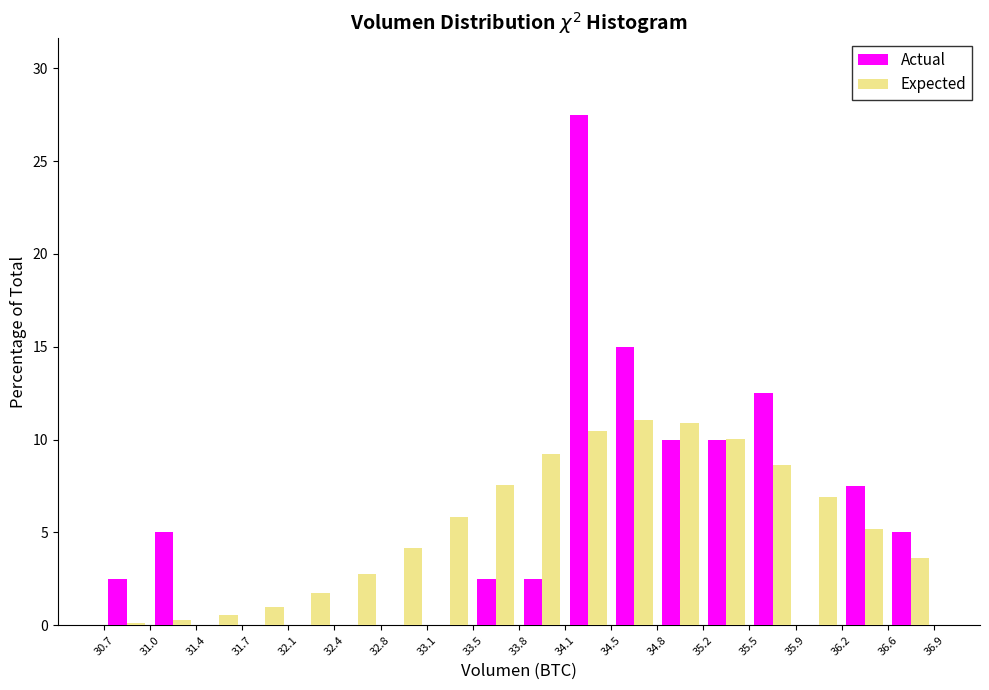

Reading left to right, list every range on the x-axis with the height of the bar of each series over it. The values are not printed on the chart, so give them approximately, as read against the axis.

30.7 to 31.0: Actual=2.5	Expected=under 0.5
31.0 to 31.4: Actual=5.0	Expected=under 0.5
31.4 to 31.7: Actual=0	Expected=0.5
31.7 to 32.1: Actual=0	Expected=1.0
32.1 to 32.4: Actual=0	Expected=1.5
32.4 to 32.8: Actual=0	Expected=3.0
32.8 to 33.1: Actual=0	Expected=4.0
33.1 to 33.5: Actual=0	Expected=6.0
33.5 to 33.8: Actual=2.5	Expected=7.5
33.8 to 34.1: Actual=2.5	Expected=9.0
34.1 to 34.5: Actual=27.5	Expected=10.5
34.5 to 34.8: Actual=15.0	Expected=11.0
34.8 to 35.2: Actual=10.0	Expected=11.0
35.2 to 35.5: Actual=10.0	Expected=10.0
35.5 to 35.9: Actual=12.5	Expected=8.5
35.9 to 36.2: Actual=0	Expected=7.0
36.2 to 36.6: Actual=7.5	Expected=5.0
36.6 to 36.9: Actual=5.0	Expected=3.5